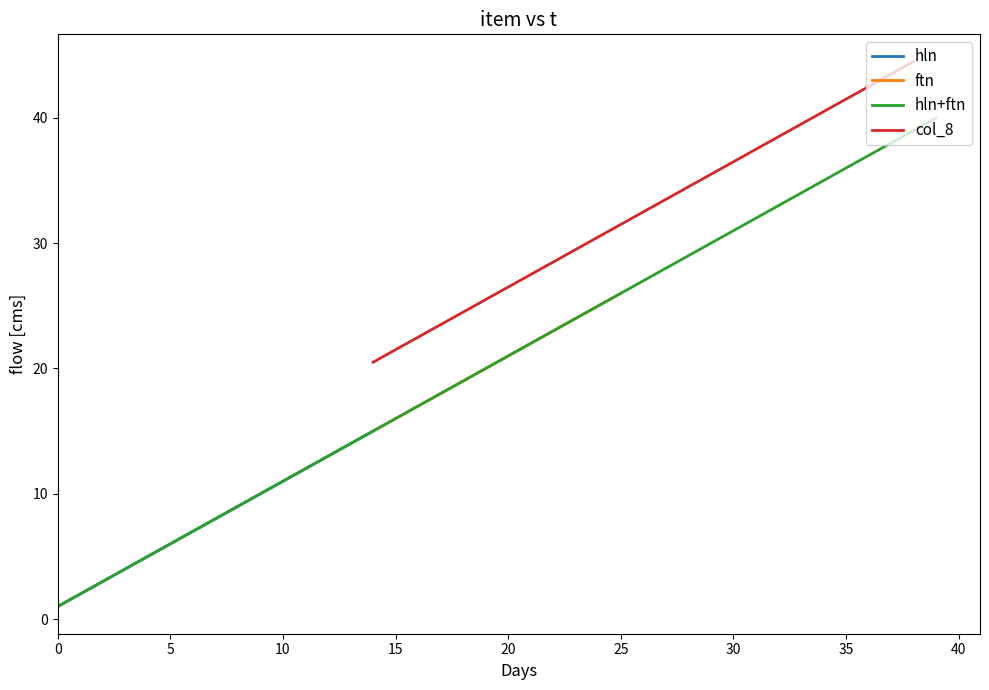

What position from the left is 32?

33